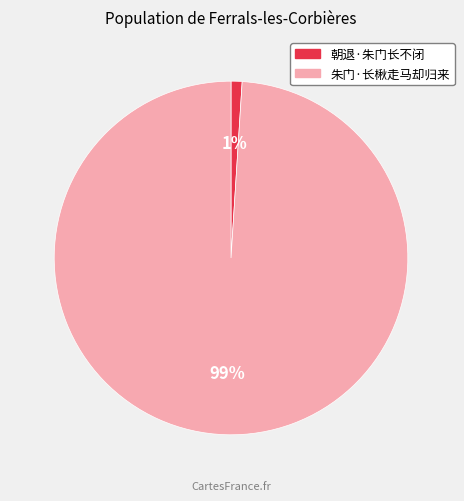

Which slice is the smallest?

朝退·朱门长不闭